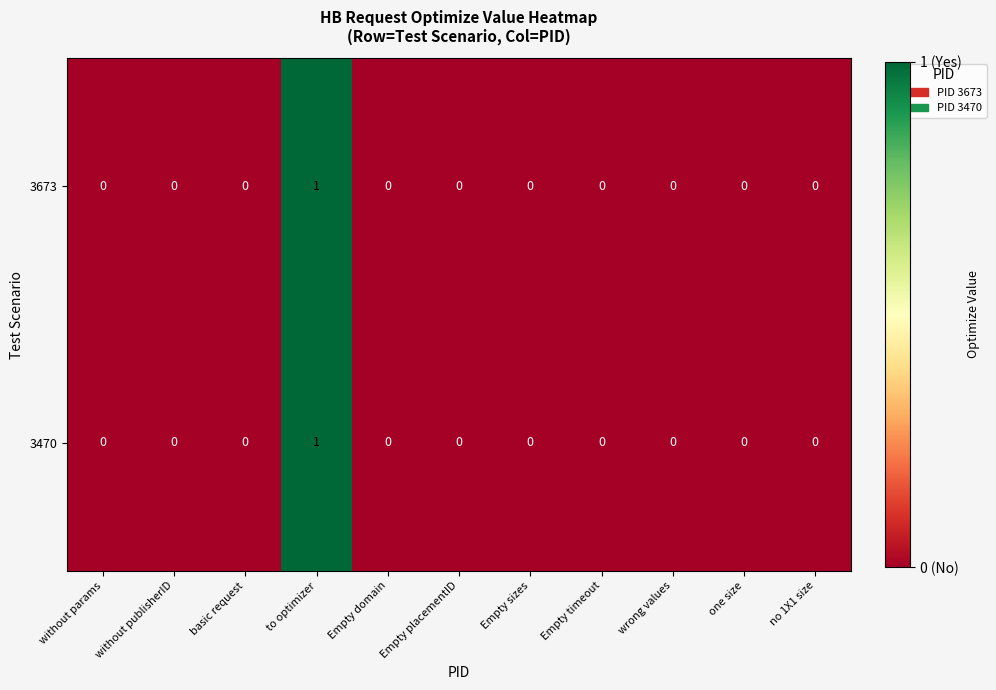

At which category is the sum across all series the highest?

to optimizer